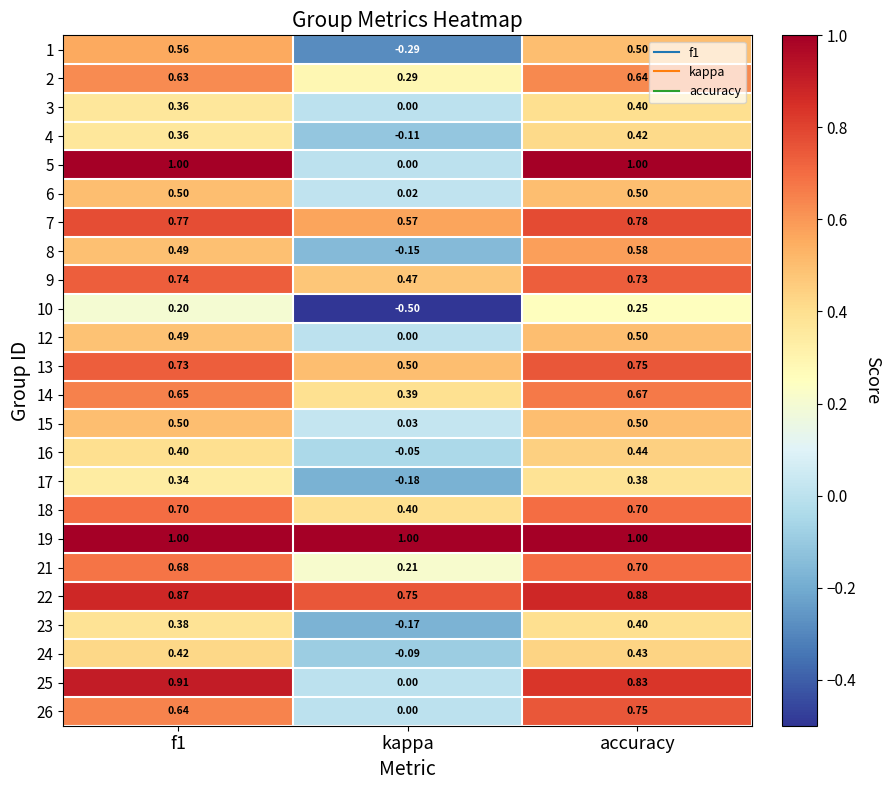

How many categories are shown in the chart?

3